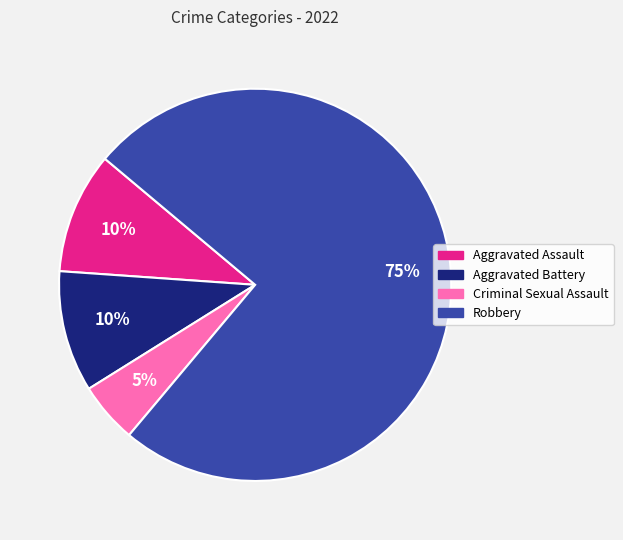

How many slices are in this pie chart?

4